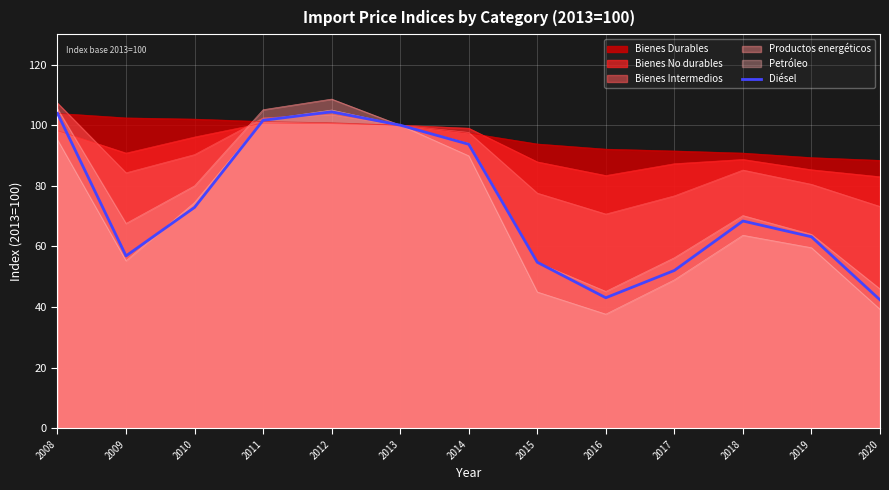

Reading left to right, extract all data points from this chart.

2008=103.9	2009=56.9	2010=72.9	2011=101.6	2012=104.4	2013=100.0	2014=93.7	2015=54.8	2016=43.1	2017=52.1	2018=68.4	2019=63.2	2020=42.4